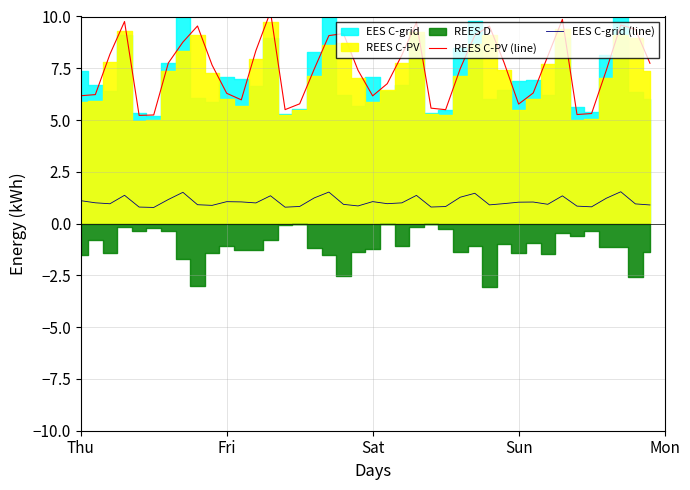

What is the lowest value of the EES C-grid (line) series?

0.8